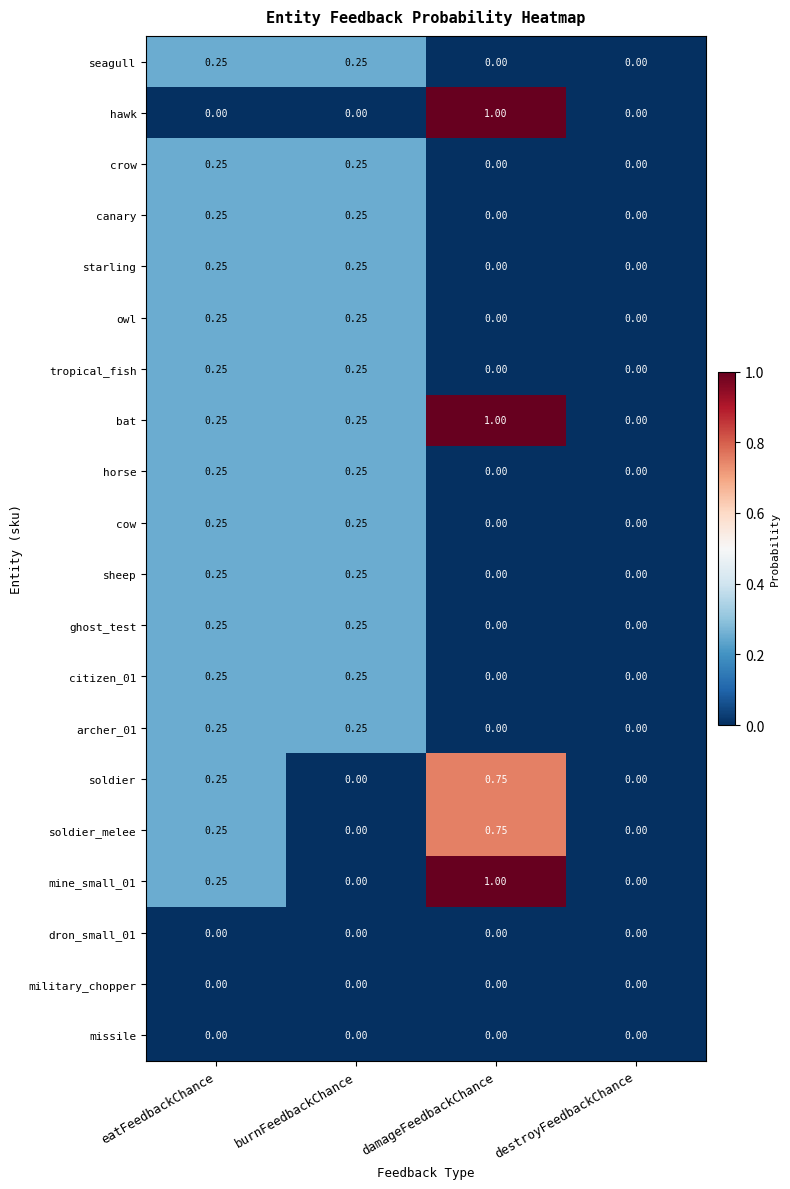

At which category is the sum across all series the highest?

damageFeedbackChance